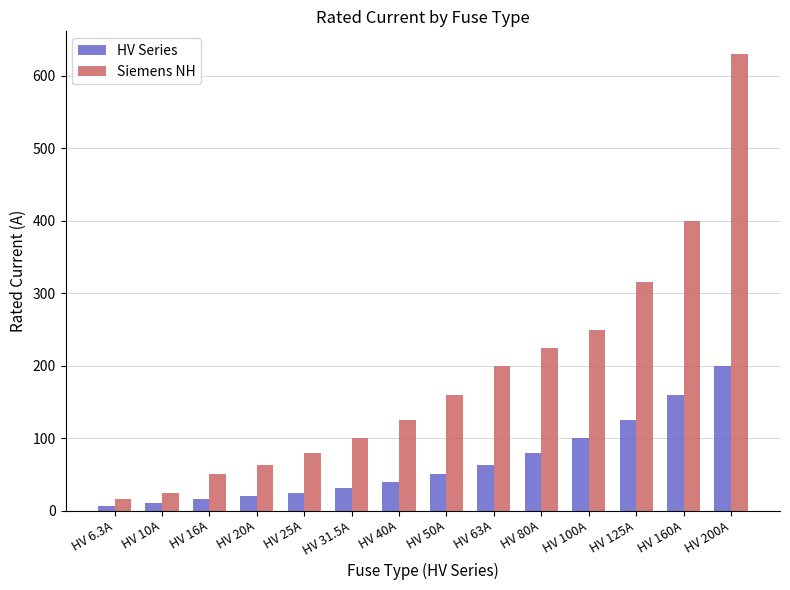

At which label is Siemens NH closest to 323?

HV 125A